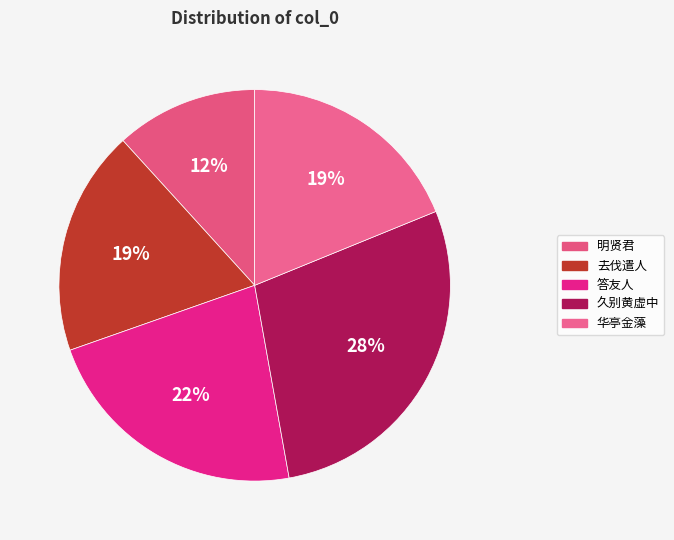

How many slices are in this pie chart?

5